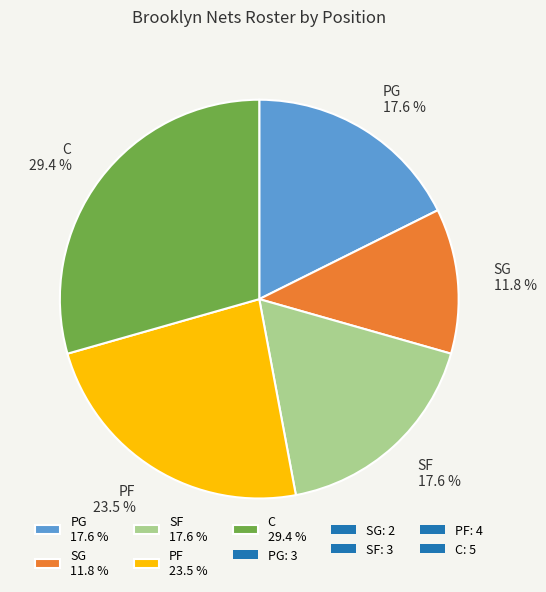

The PG slice represents 6% of the pie. True or false?

False